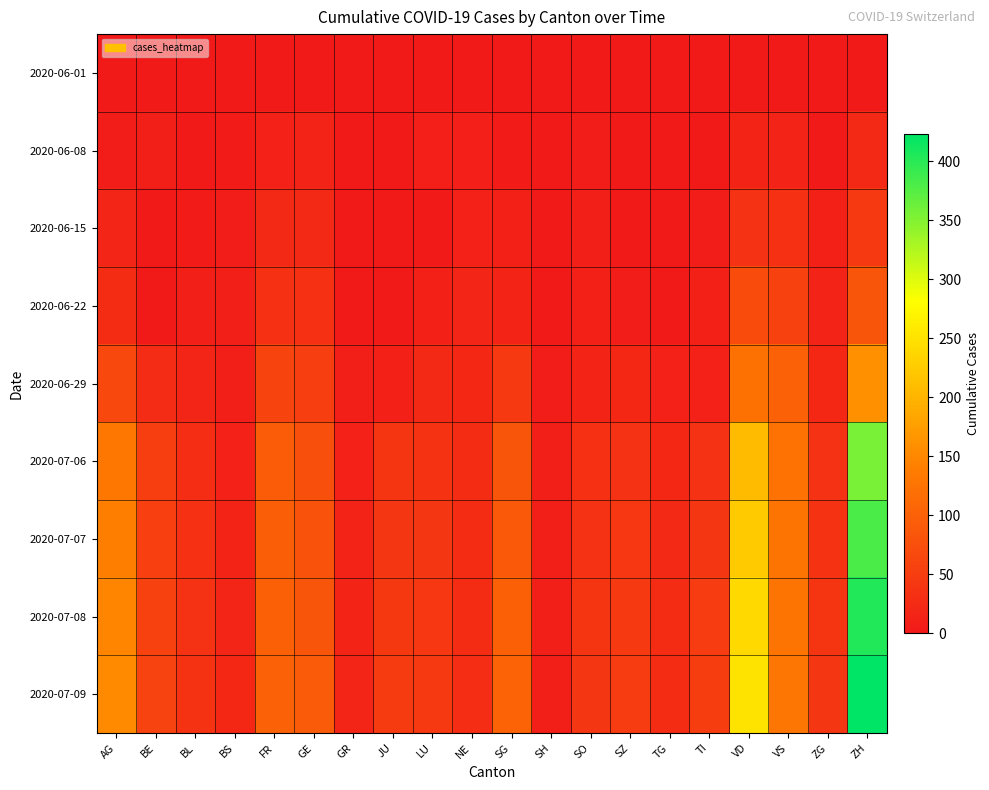

At BE, list the series in order from smallest to largest.

2020-06-01, 2020-06-15, 2020-06-22, 2020-06-08, 2020-06-29, 2020-07-06, 2020-07-07, 2020-07-08, 2020-07-09